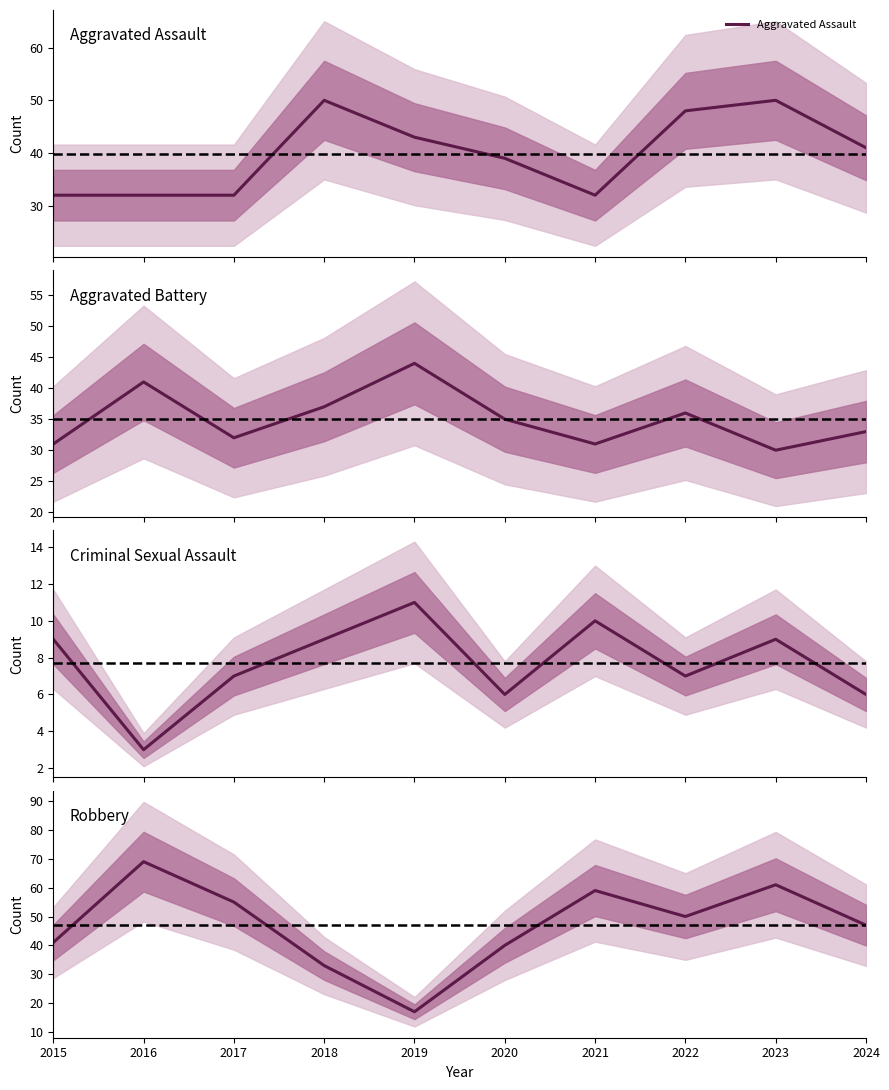

How many times do Aggravated Battery and Aggravated Assault cross each other?

3